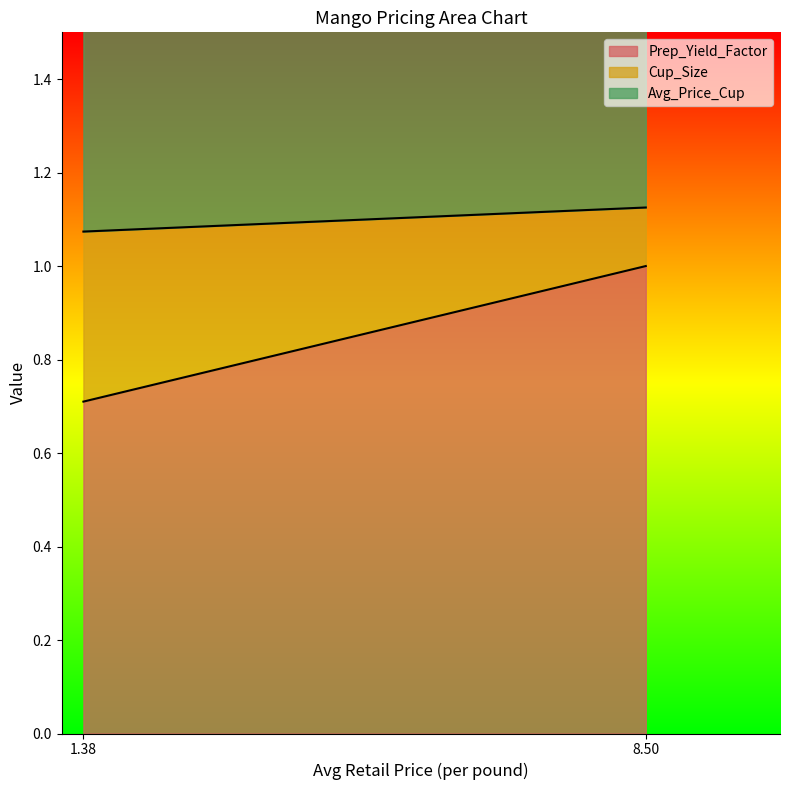

List the labels in order of Cup_Size value, smallest first.

8.504649301677162, 1.37756344703197